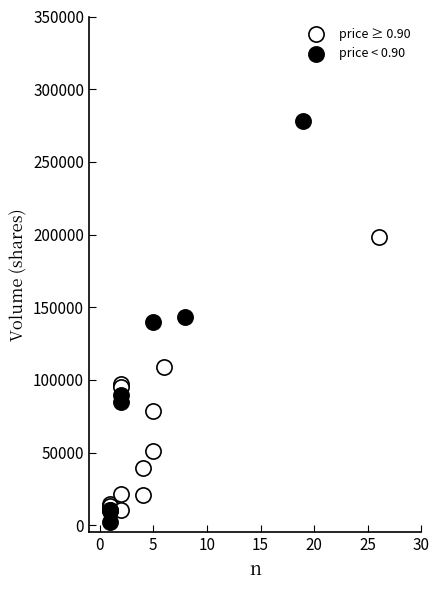

Which series reaches the maximum Y coordinate?

price < 0.90